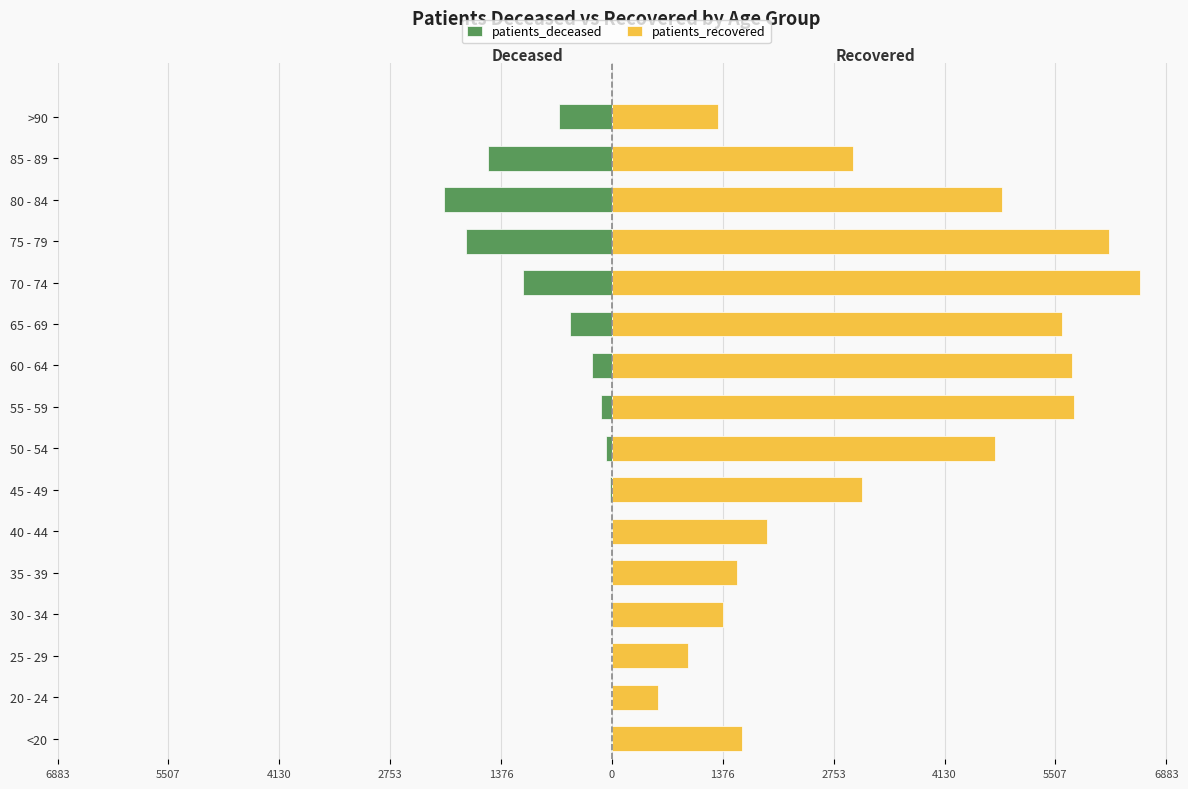

What is the maximum value shown in the chart?

6556